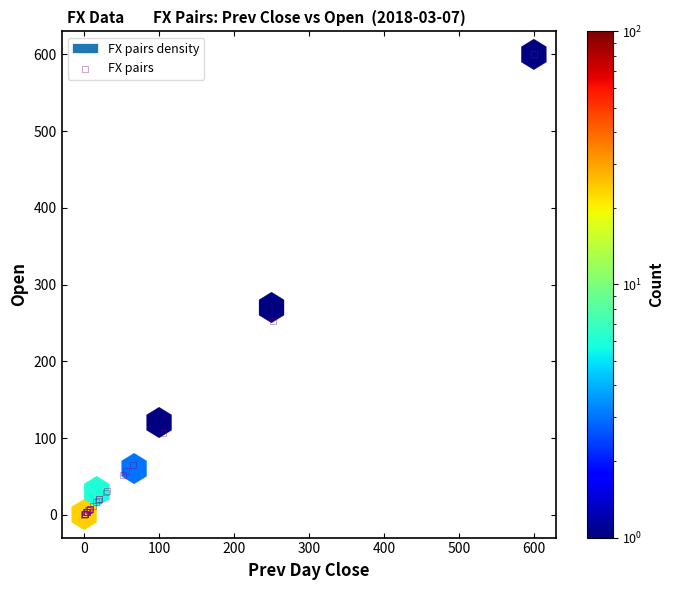

What Y value in the scatter plot is closest to 300?

252.1